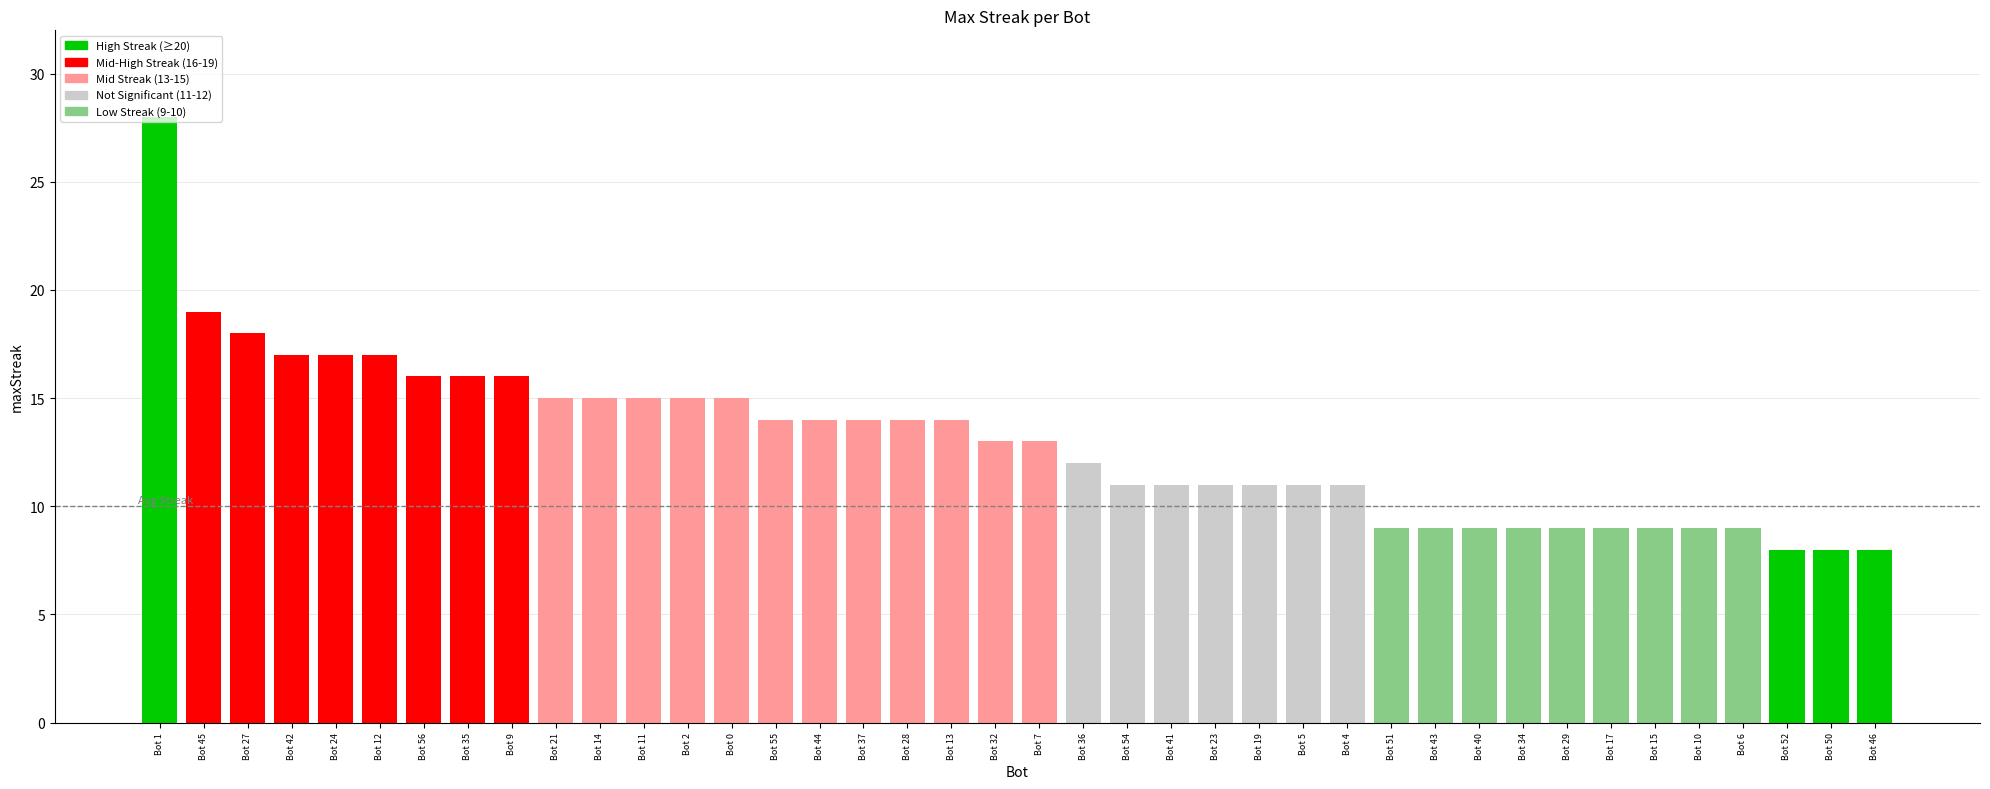

What is the minimum value shown in the chart?

8